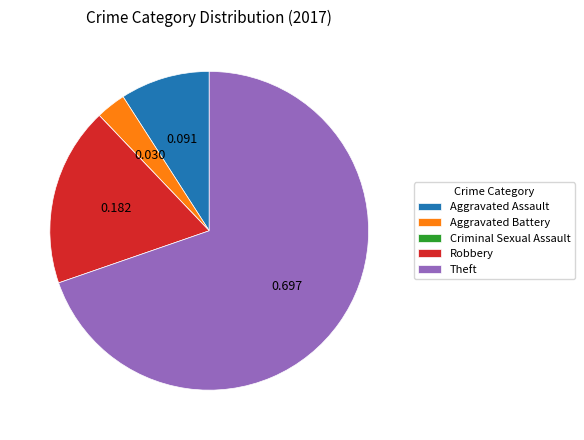

Does Theft account for over 50% of the chart?

Yes